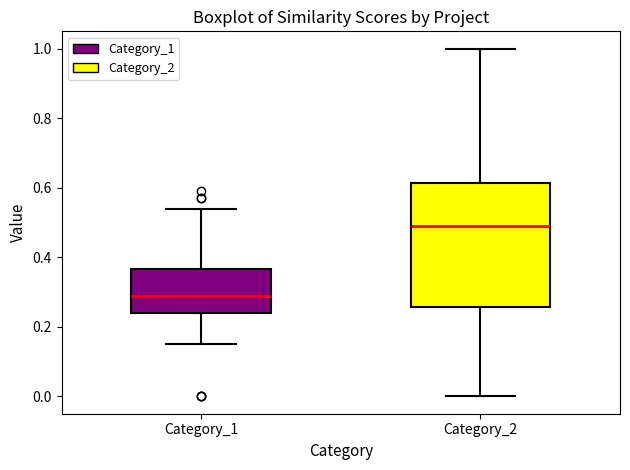

Which box is the tallest, from its lower edge to its upper edge?

Category_2